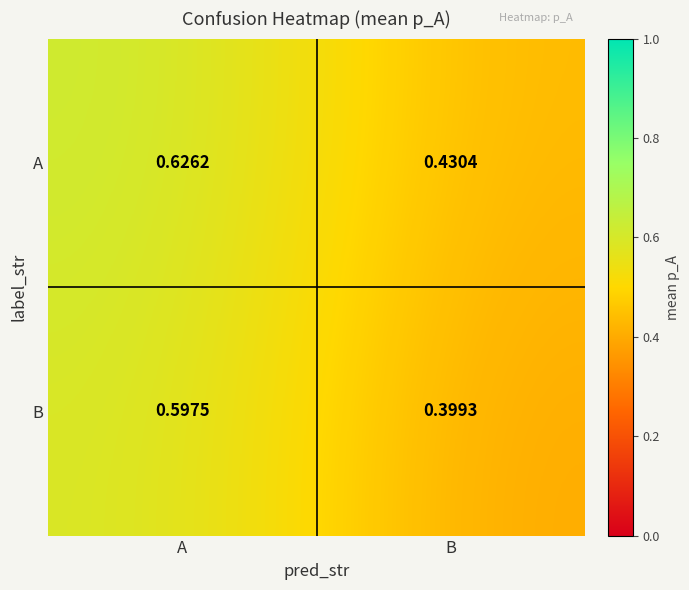

Between A and B, which series saw the biggest shift?

B